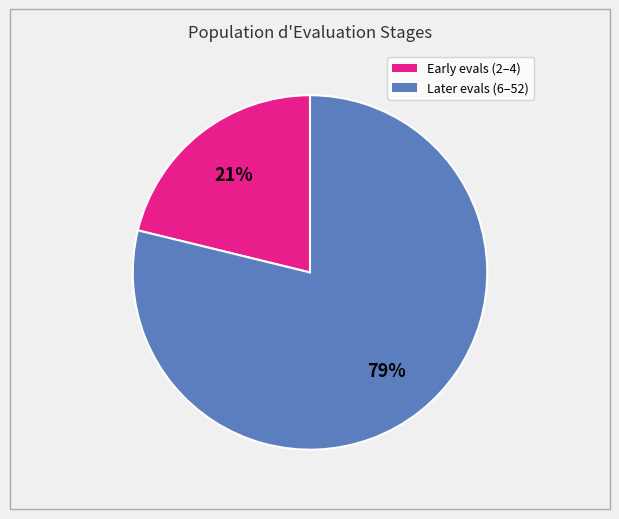

Does any single category account for the majority?

Yes